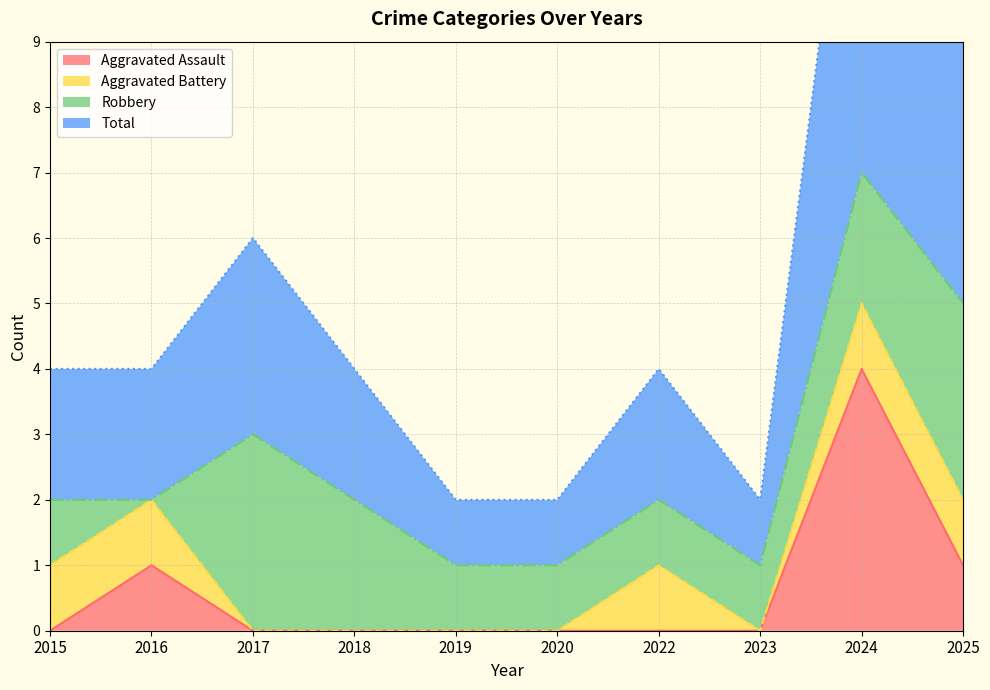

Where is Aggravated Assault nearest to the value 2?

2016